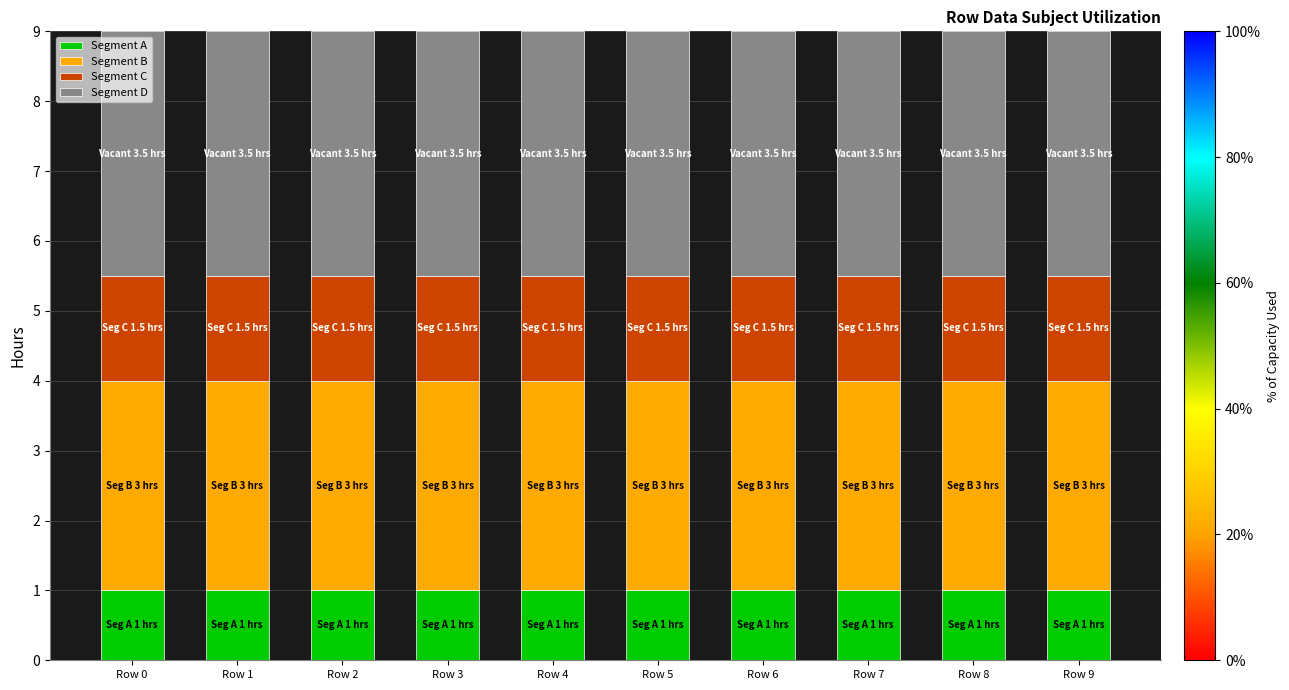

What is the total value across all series at Row 6?

9.0